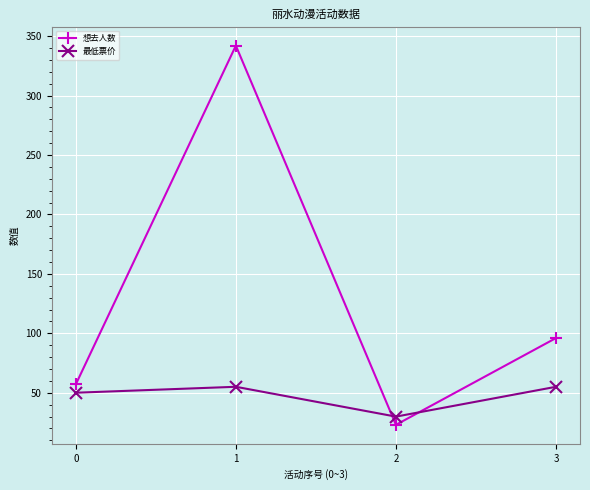

Read the 想去人数 value at 1.

342.0